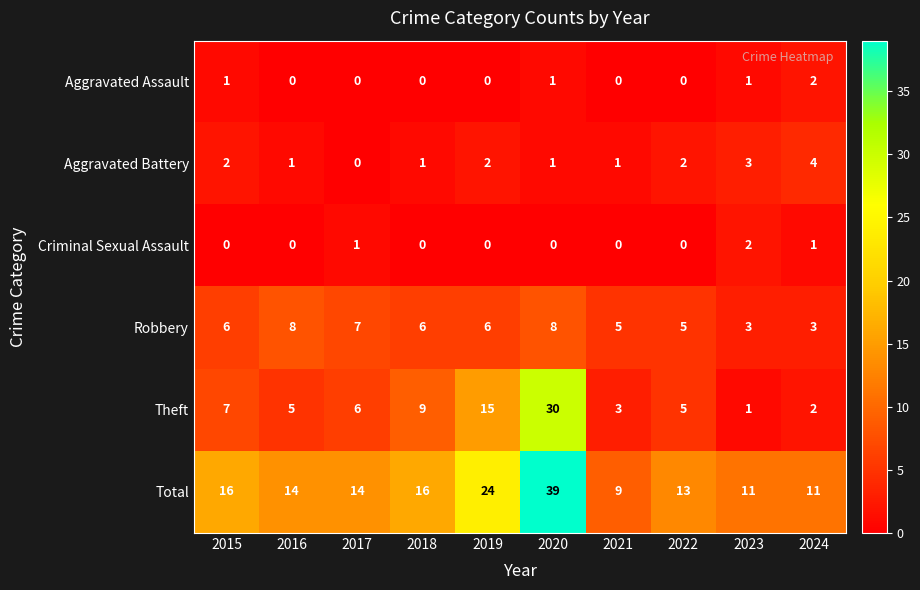

What is the sum of all Aggravated Battery values?

17